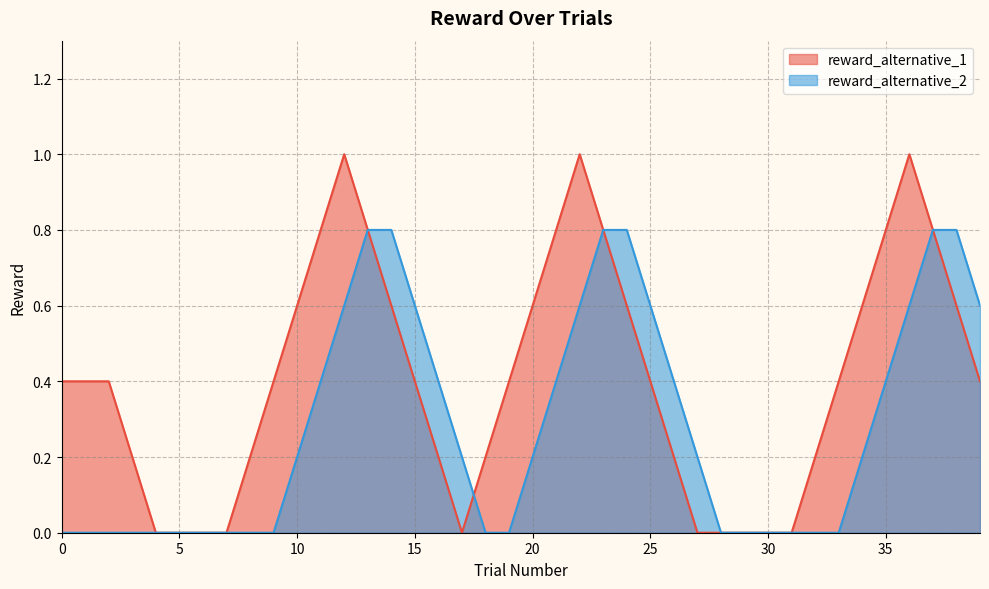

List the series in order of their peak value, lowest first.

reward_alternative_2, reward_alternative_1